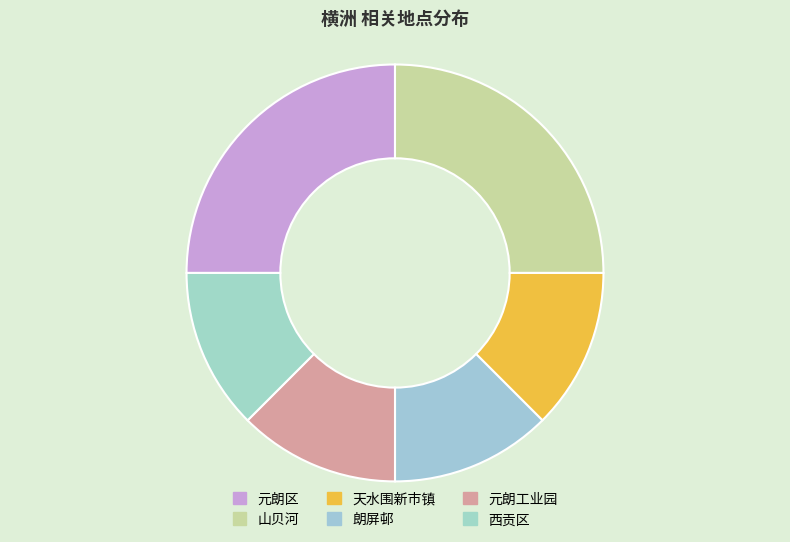

True or false: 西贡区 accounts for 12% of the total.

True